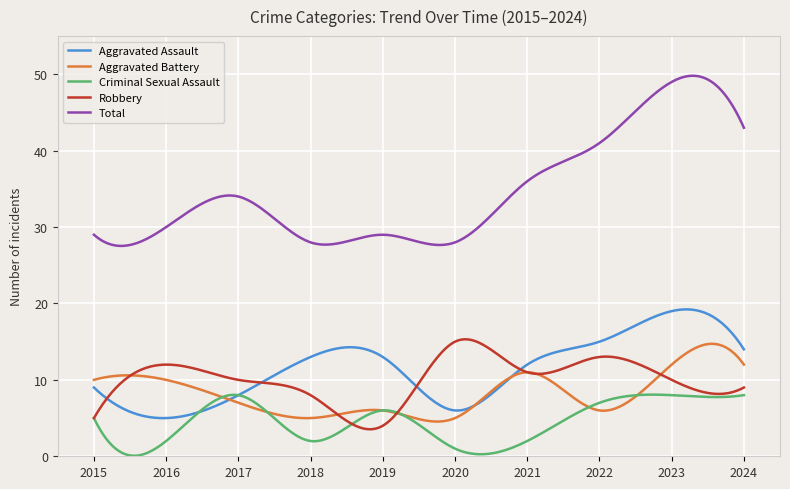

What is the maximum value for Criminal Sexual Assault?

8.1